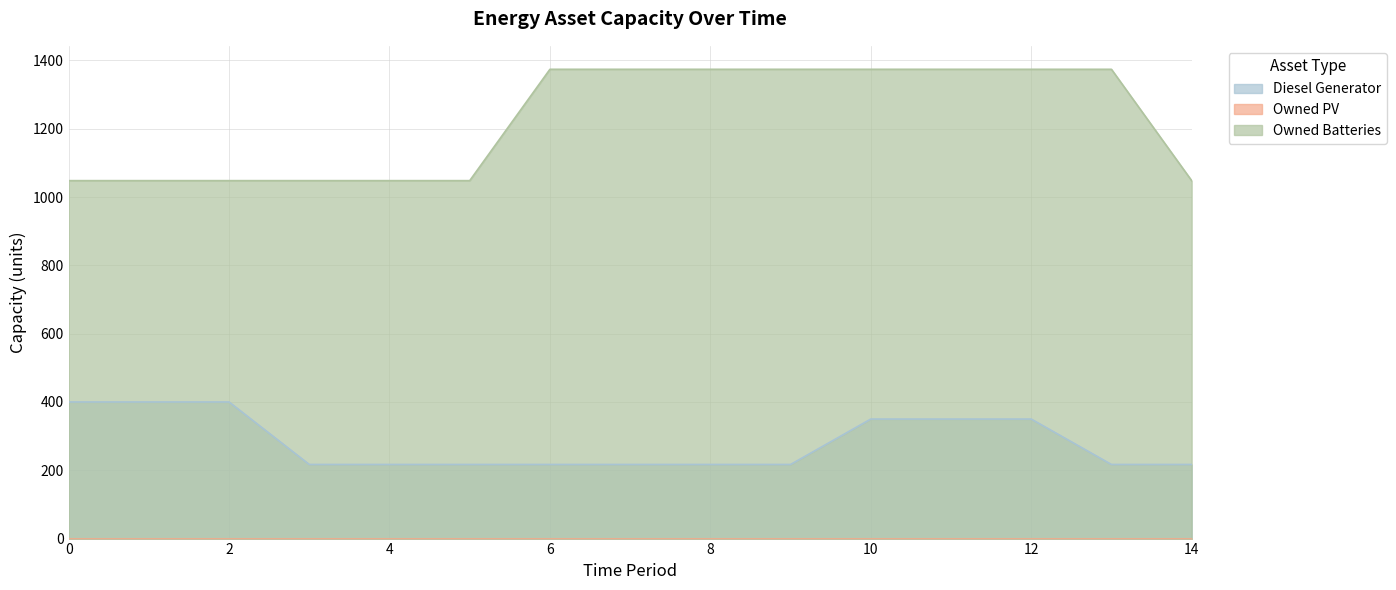

Which has a higher value, 14 or 9?

14